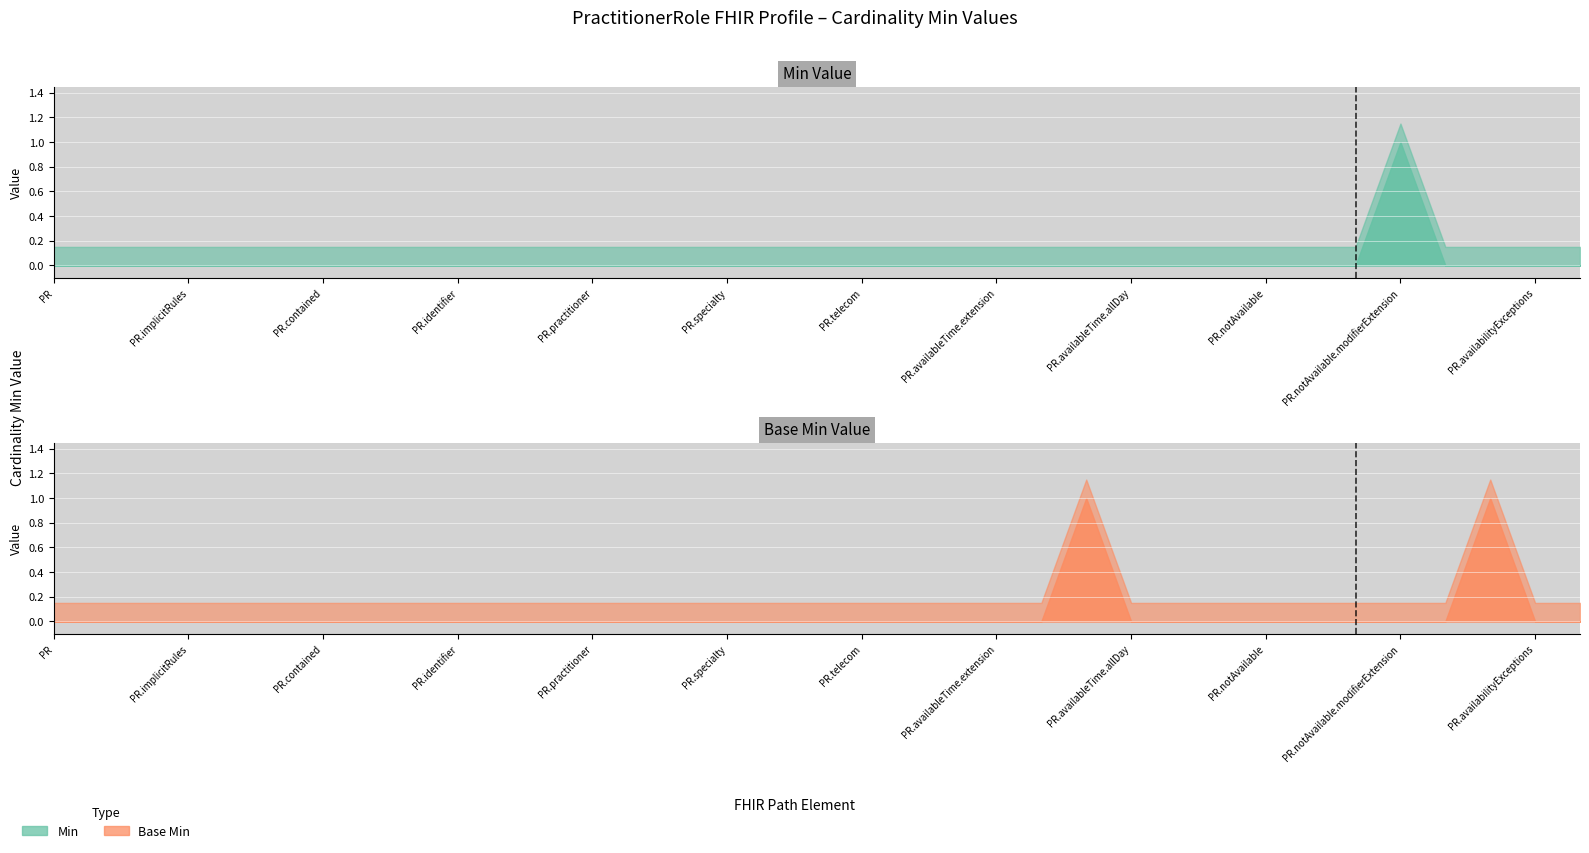

How many values in the Min series exceed 0?

1